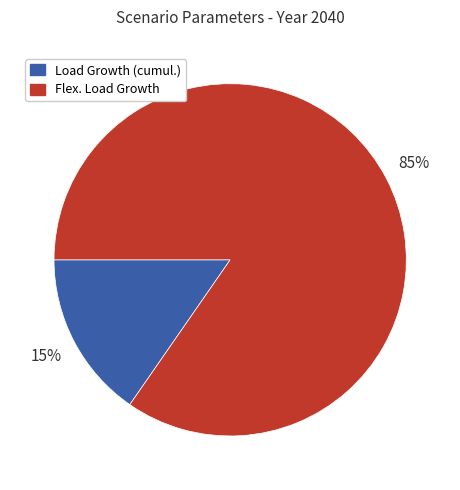

Is there a majority slice in this chart?

Yes